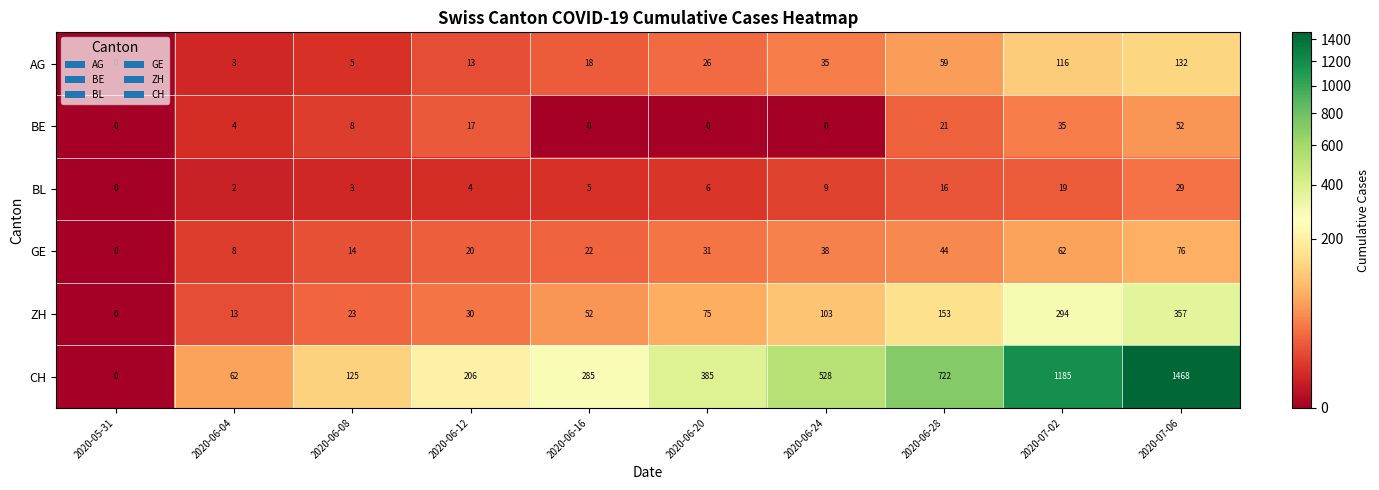

The CH series shows 727 at 2020-07-06. True or false?

False